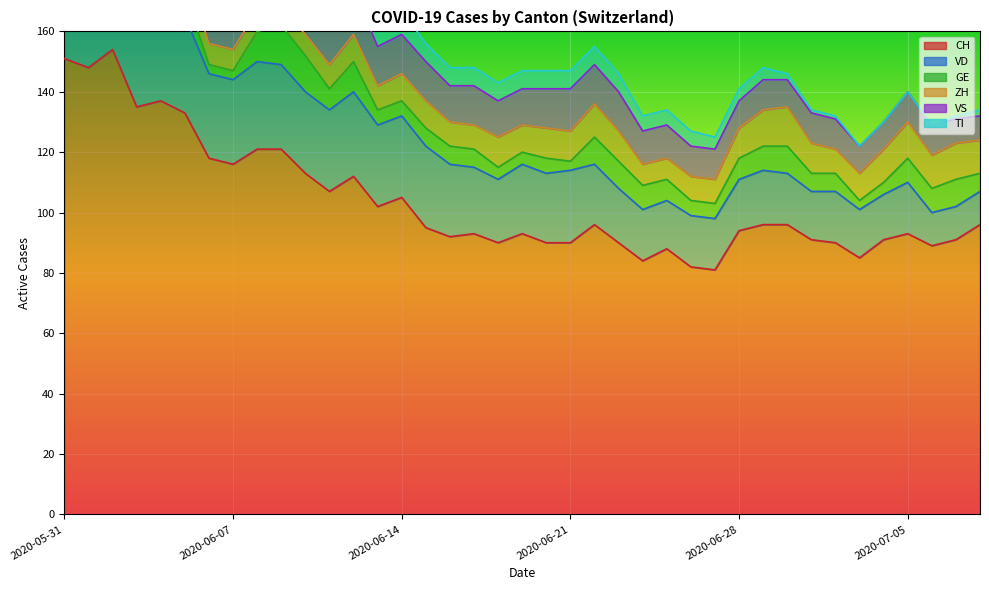

At how many categories does at least one series exceed 100?

15